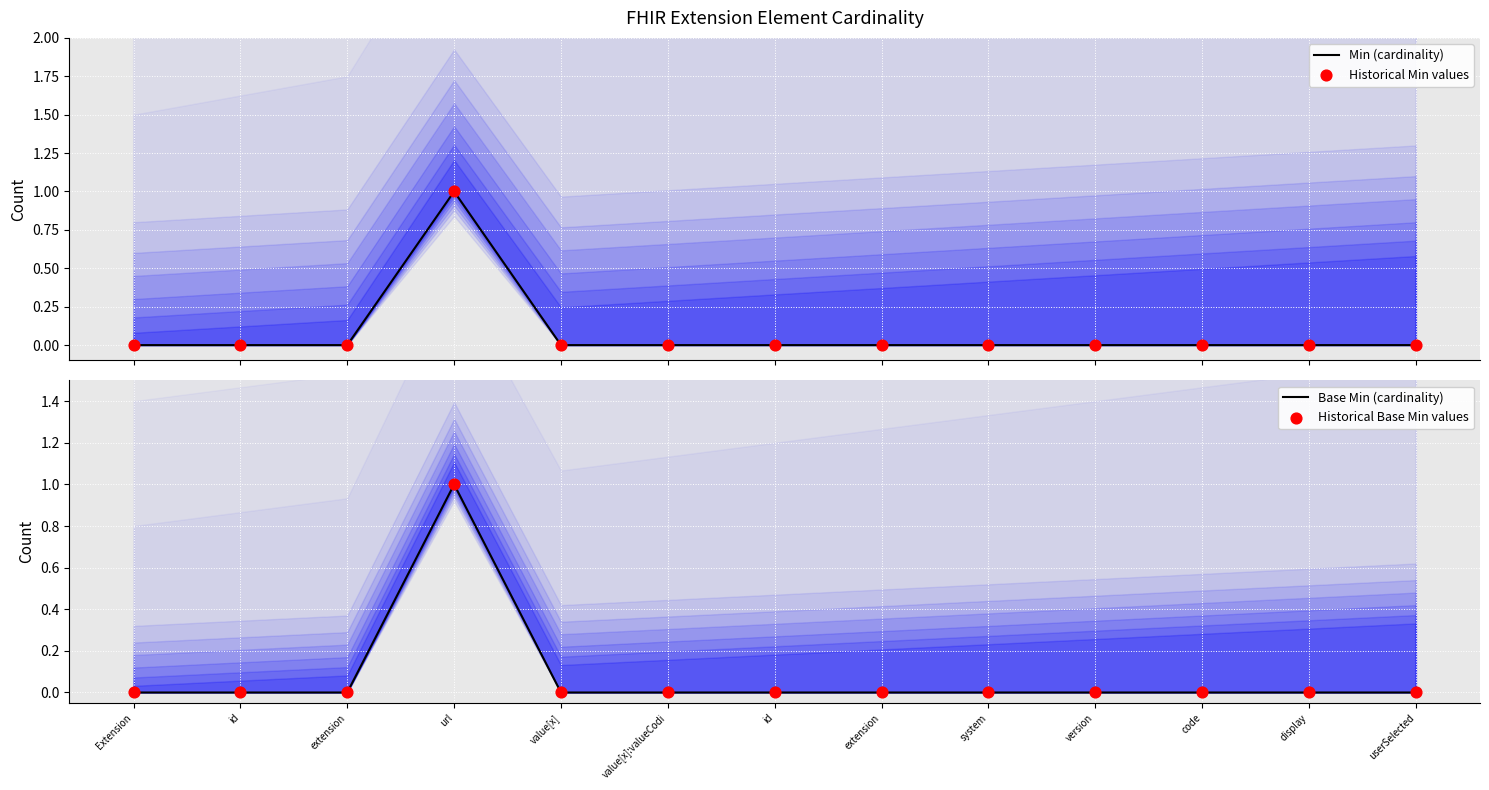

Is the value of Min (cardinality) at value[x]:valueCodi greater than the value of Base Min (cardinality) at extension?

No